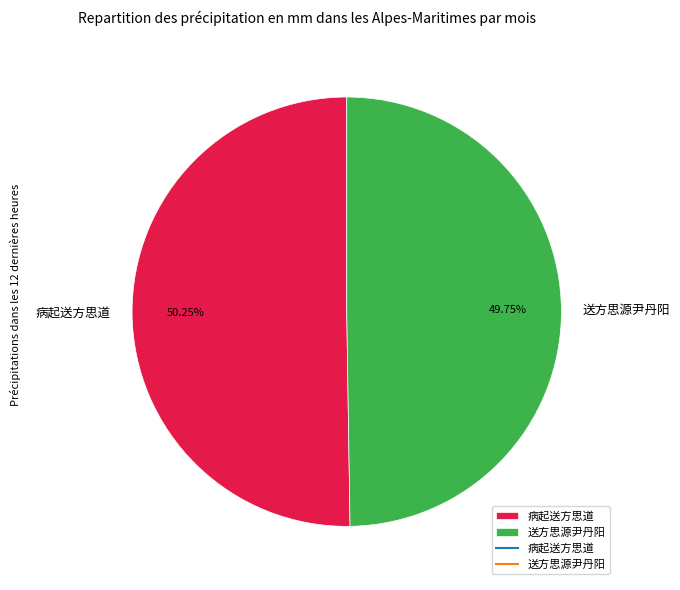

What is the ratio of the value at 病起送方思道 to the value at 送方思源尹丹阳?

1.0